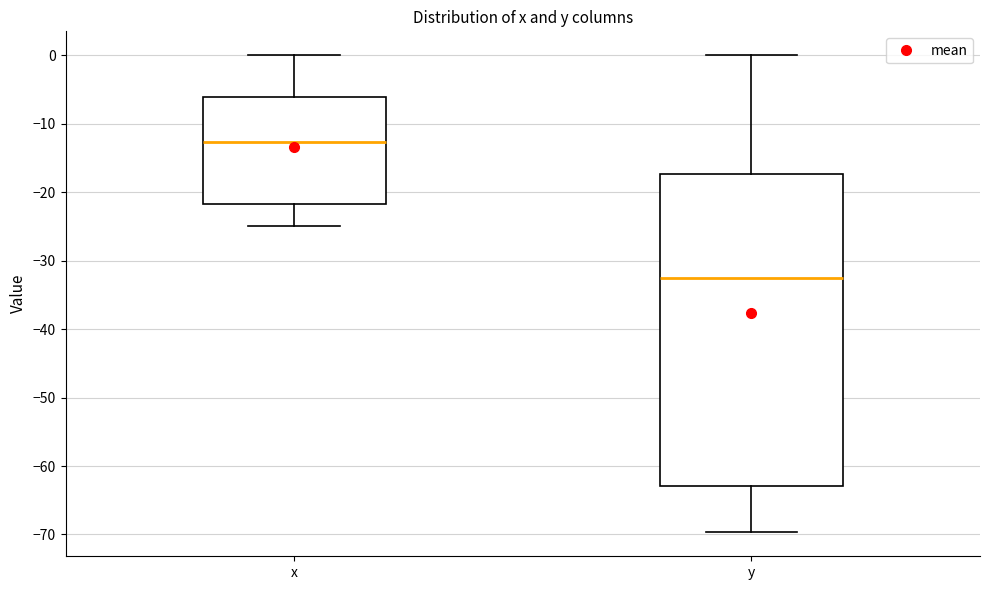

Which box's median line is the lowest?

y